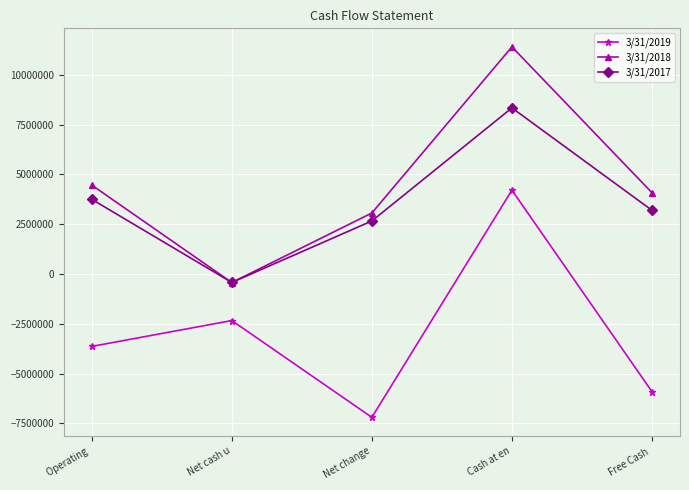

How many values in 3/31/2017 are above zero?

4